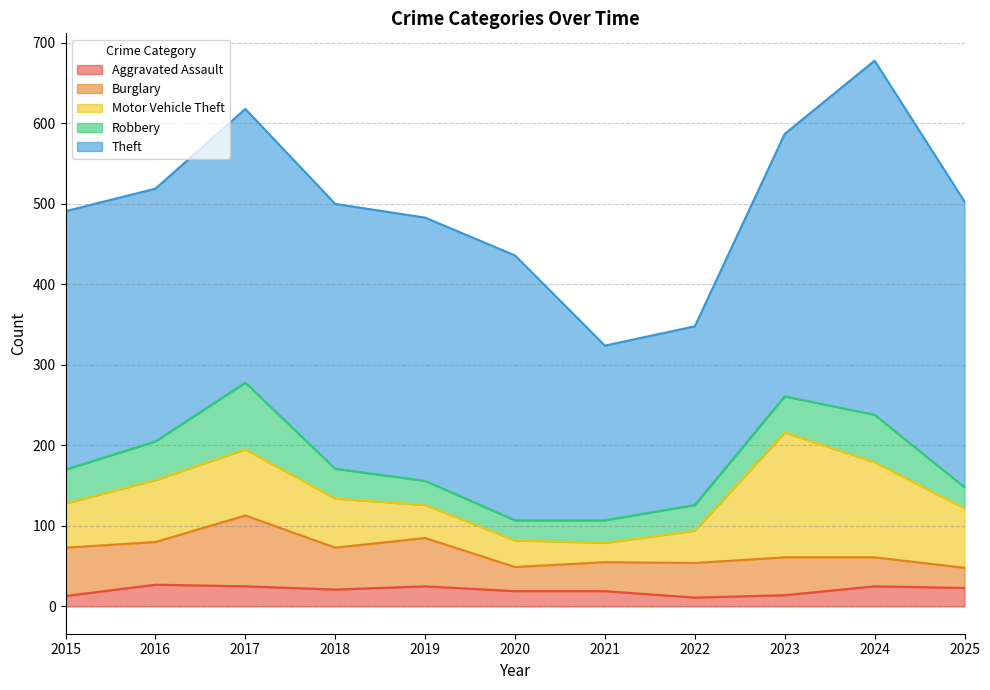

How many interior local peaks does the Robbery series have?

2